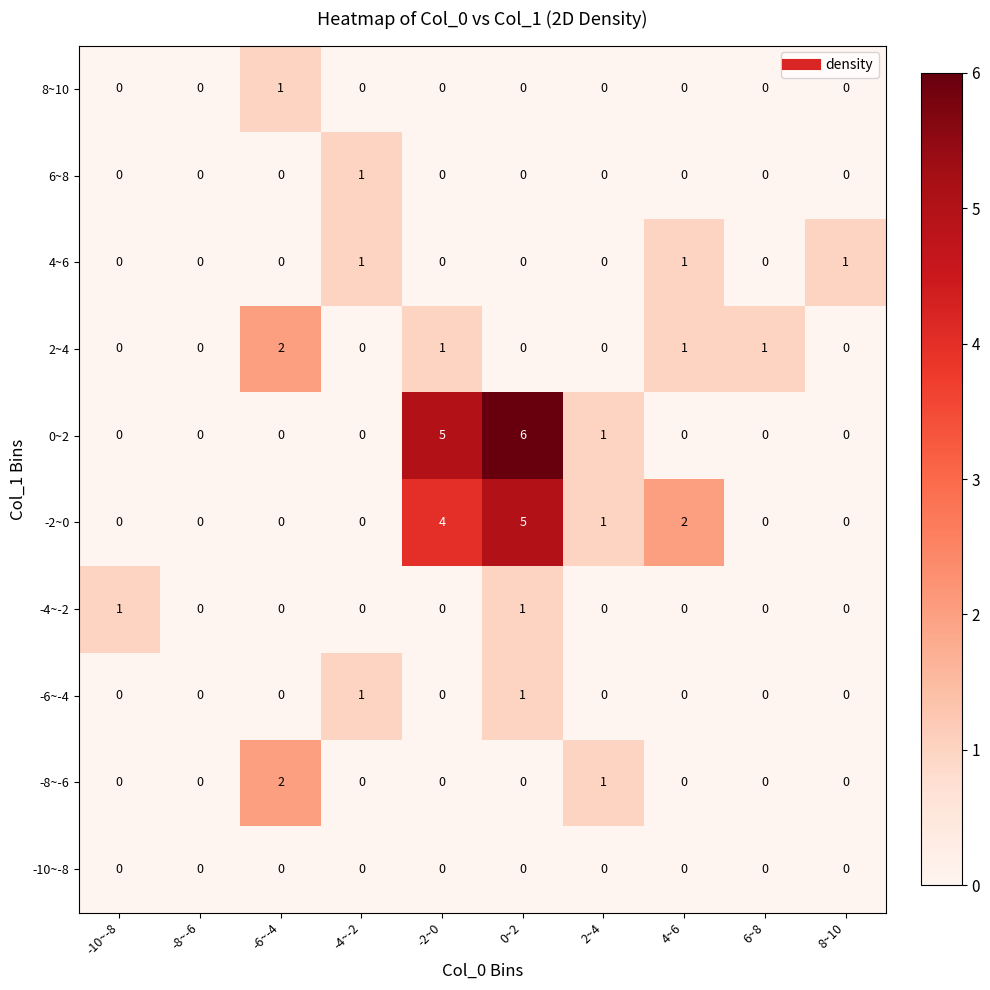

The value of 8~10 at 4~6 is 0. True or false?

True